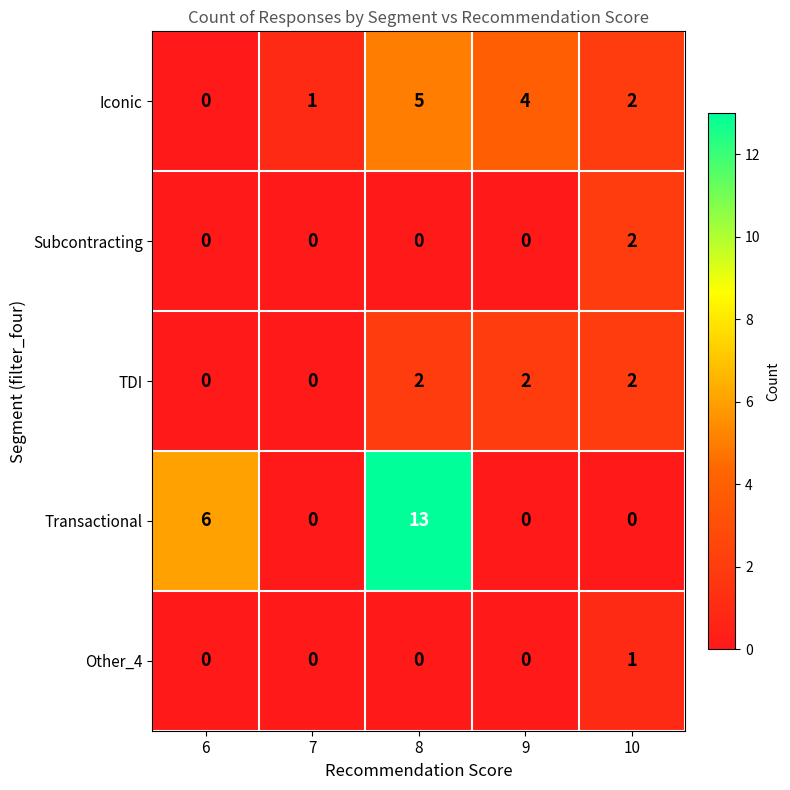

At which category is the sum across all series the highest?

8